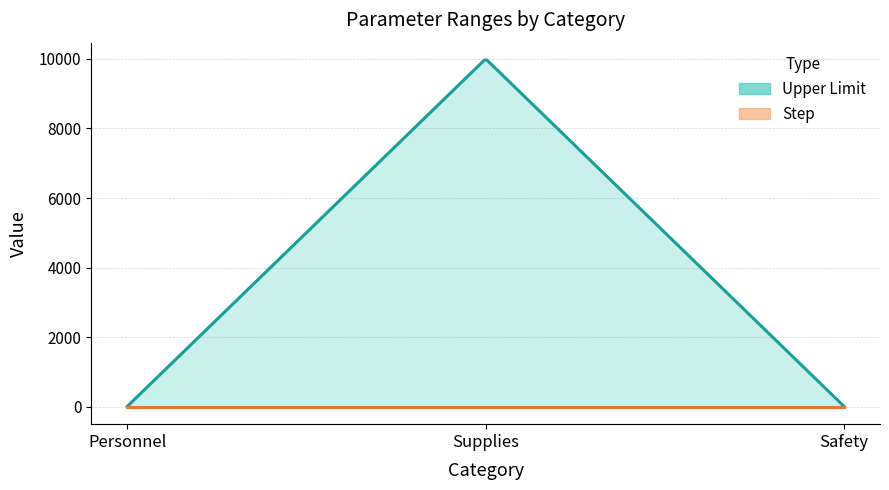

At which category is the sum across all series the highest?

Supplies